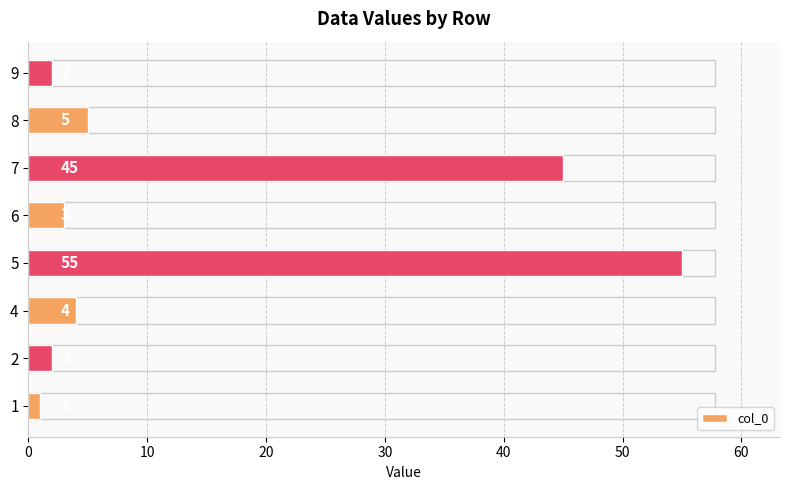

Reading bottom to top, what are all the values shown in this chart?

1=1	2=2	4=4	5=55	6=3	7=45	8=5	9=2